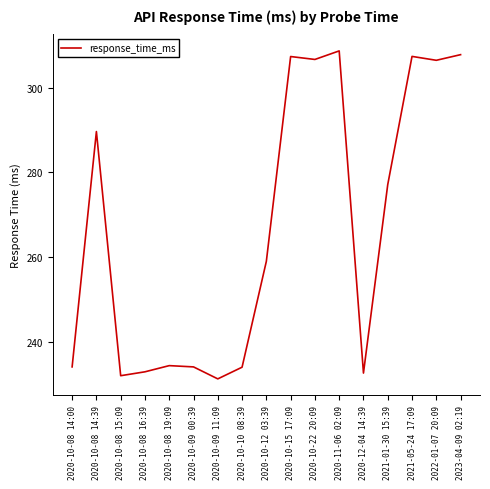

Where is the data nearest to the value 269?

2021-01-30 15:39